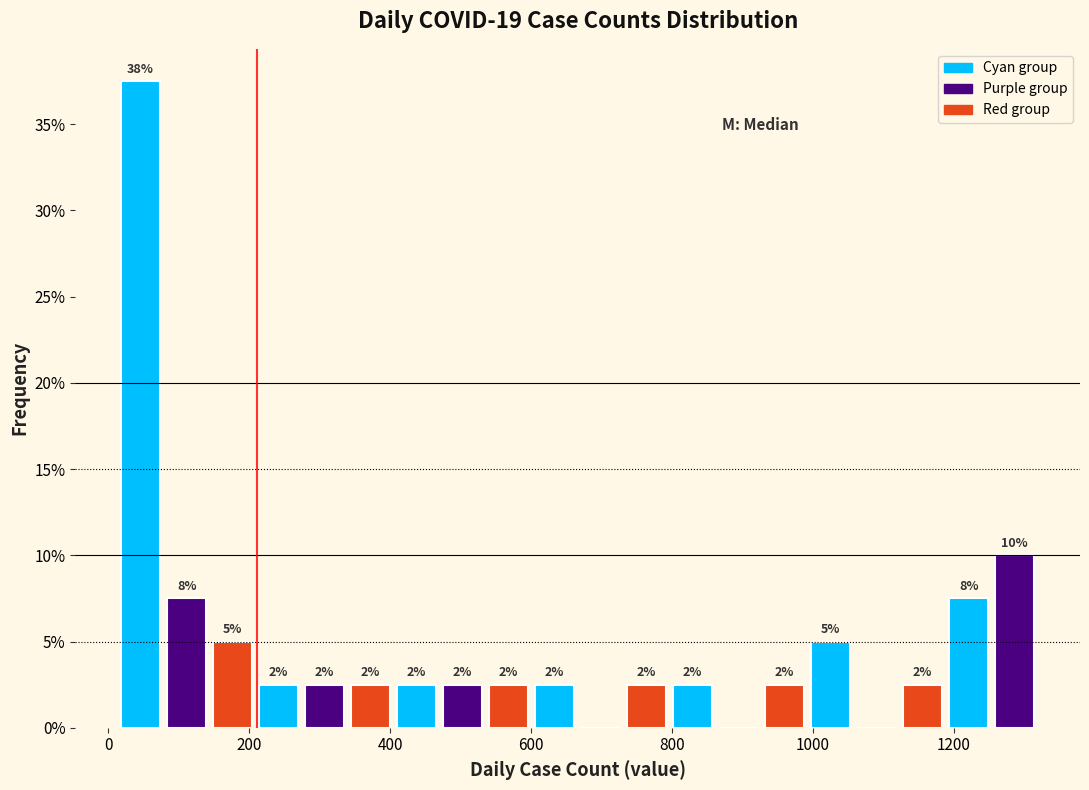

Around what value on the x-axis is the tallest bar? Give the approximate position of its centre, as read against the axis.

40